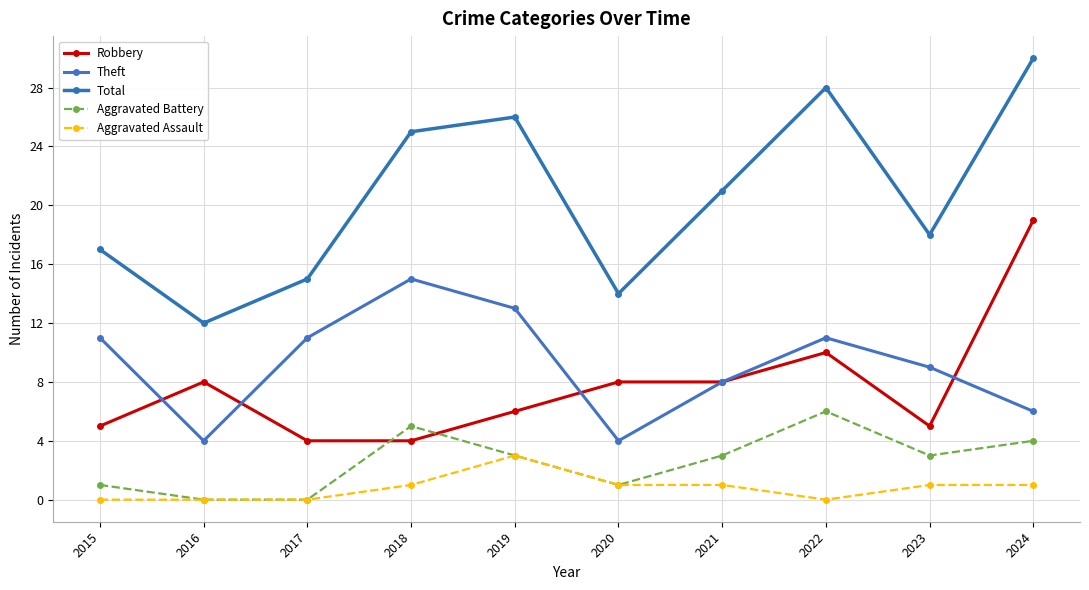

Count the number of data series in this chart.

5